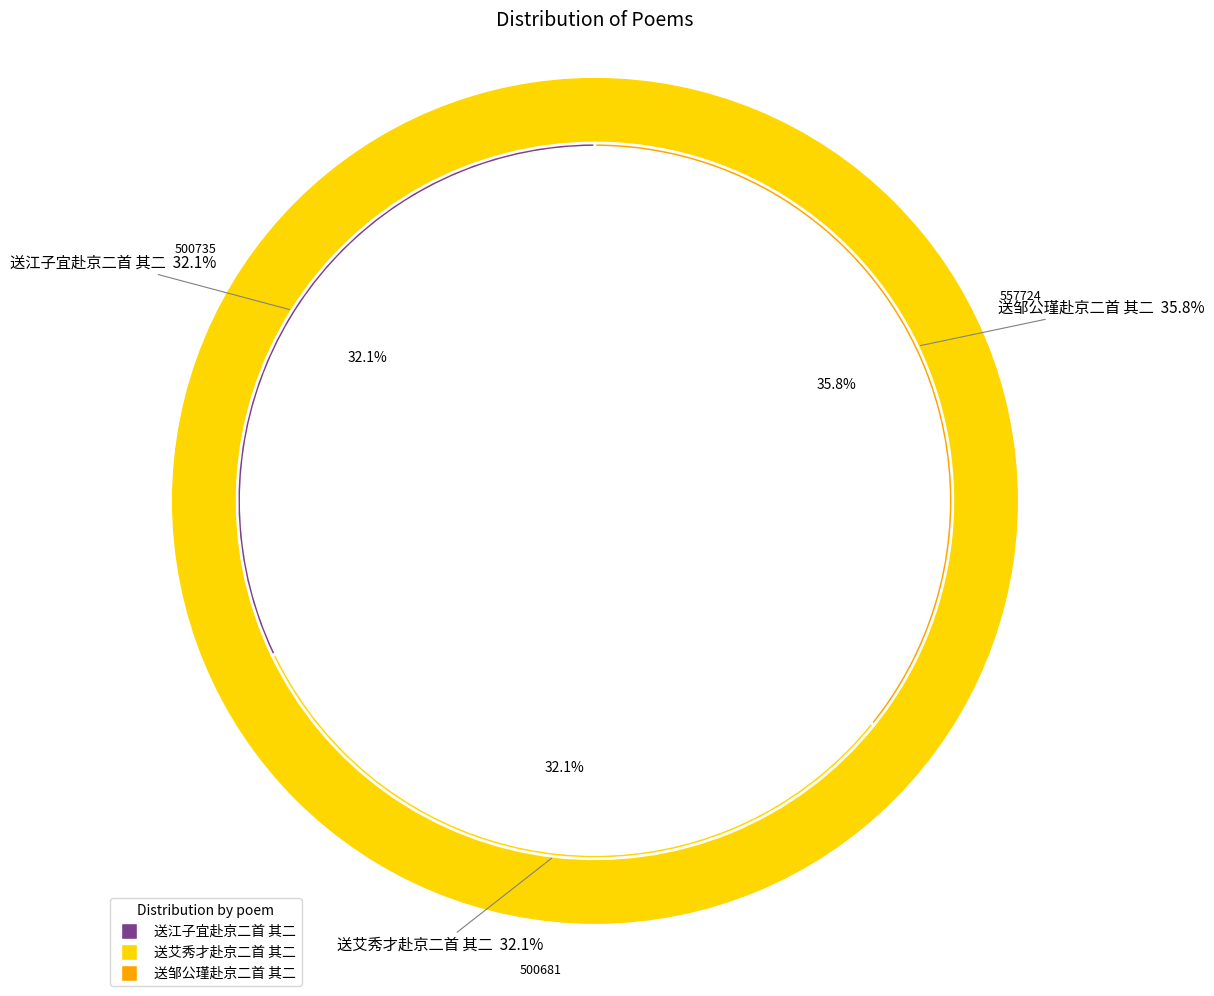

Does any single category account for the majority?

No